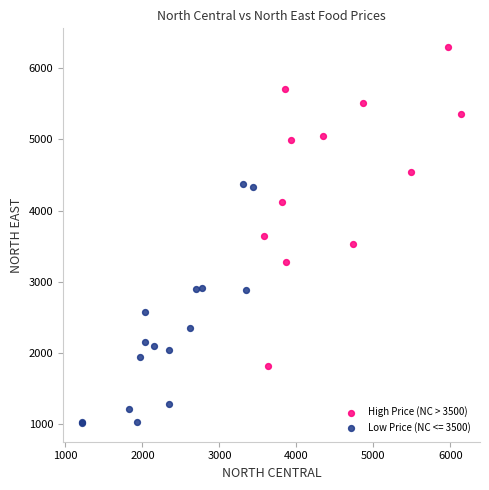

Which series reaches the maximum Y coordinate?

High Price (NC > 3500)